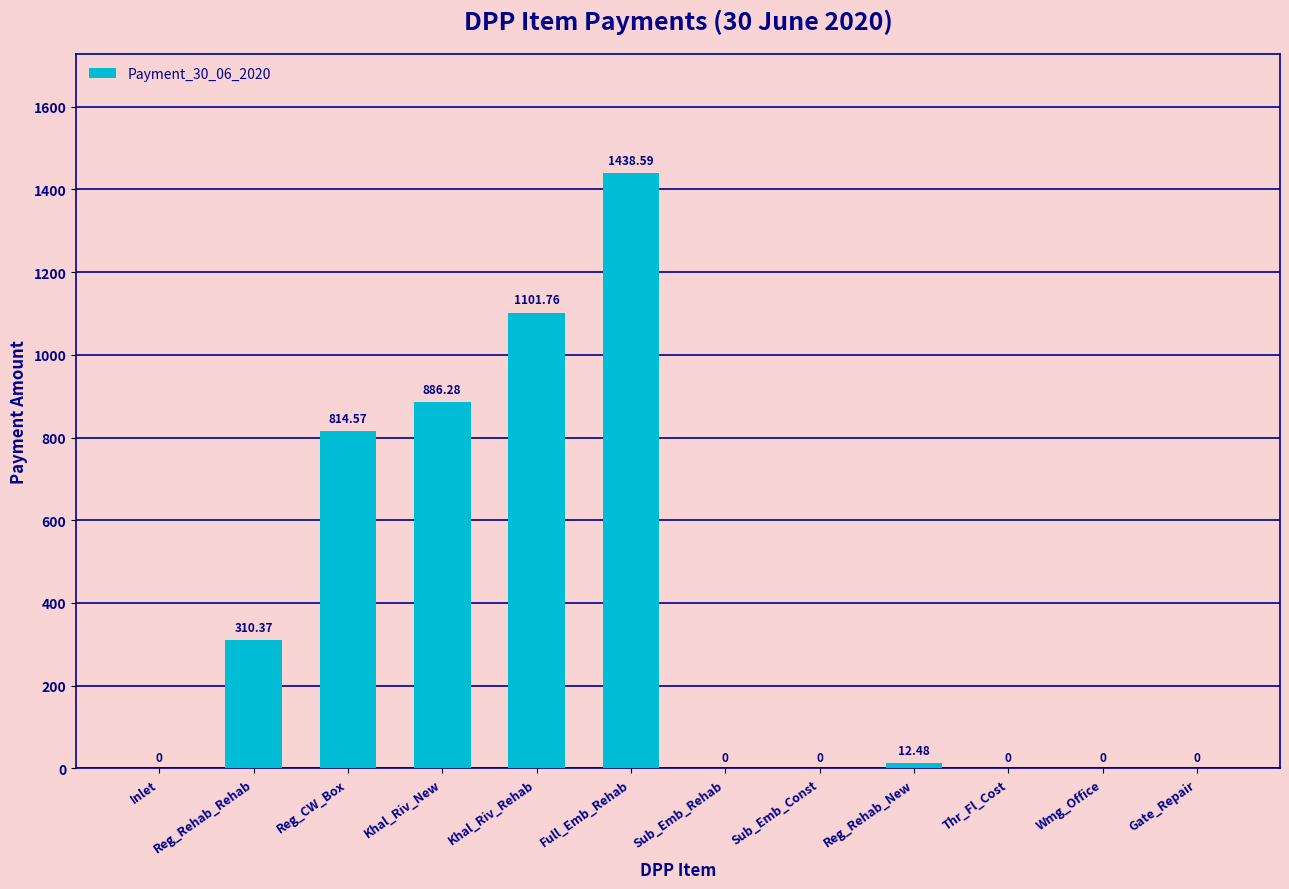

The value at Wmg_Office is 0.0. True or false?

True